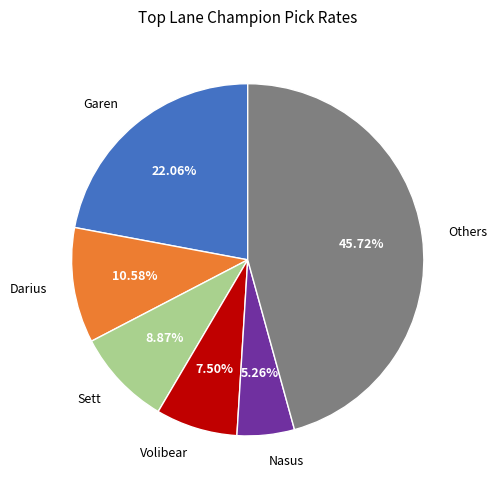

What is the largest slice in the pie chart?

Others